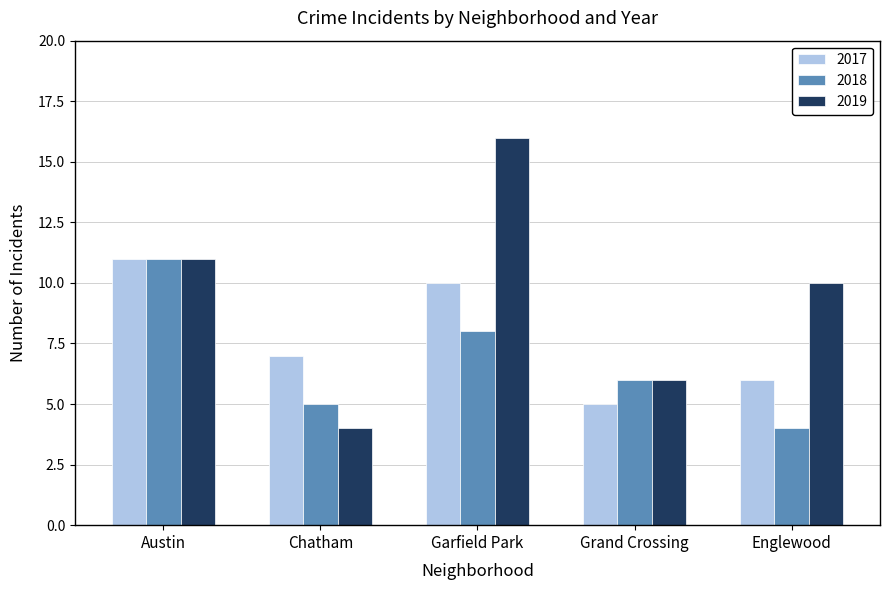

Which category has the highest value in the 2019 series?

Garfield Park